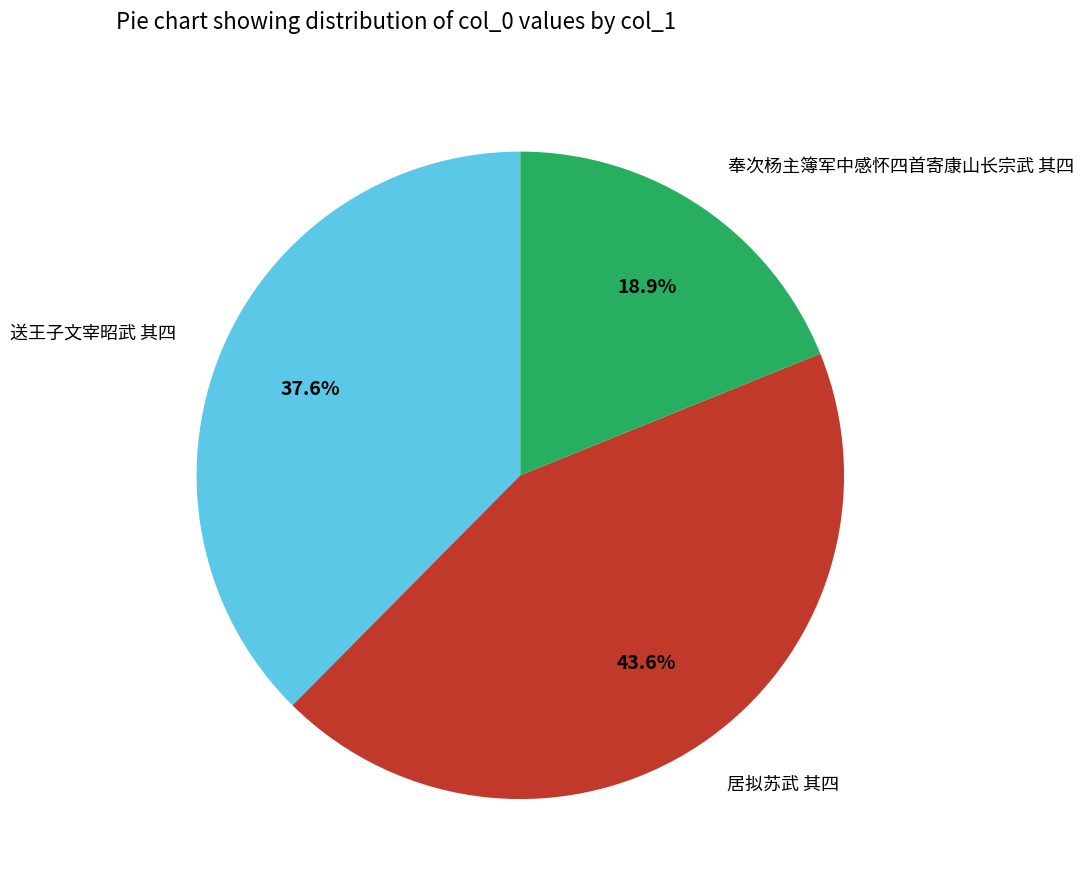

Is 奉次杨主簿军中感怀四首寄康山长宗武 其四 the majority of the pie?

No